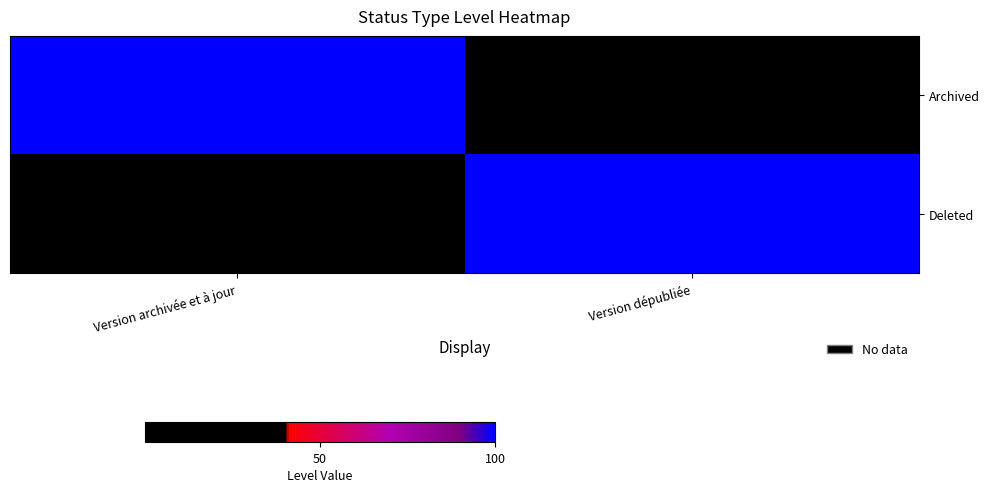

Which series has the largest range (max minus min)?

Archived